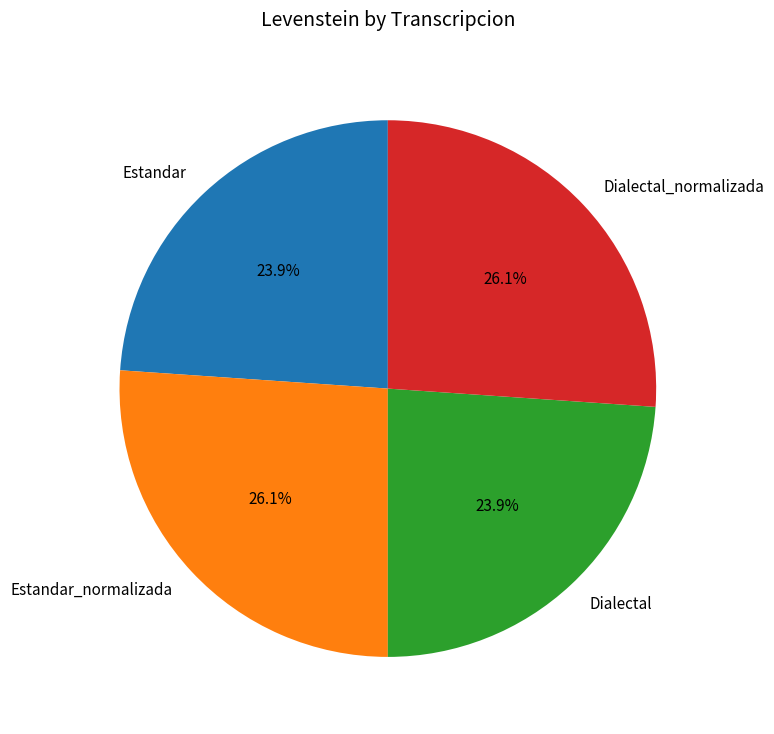

What is the total percentage of Estandar_normalizada and Dialectal_normalizada?

52.2%